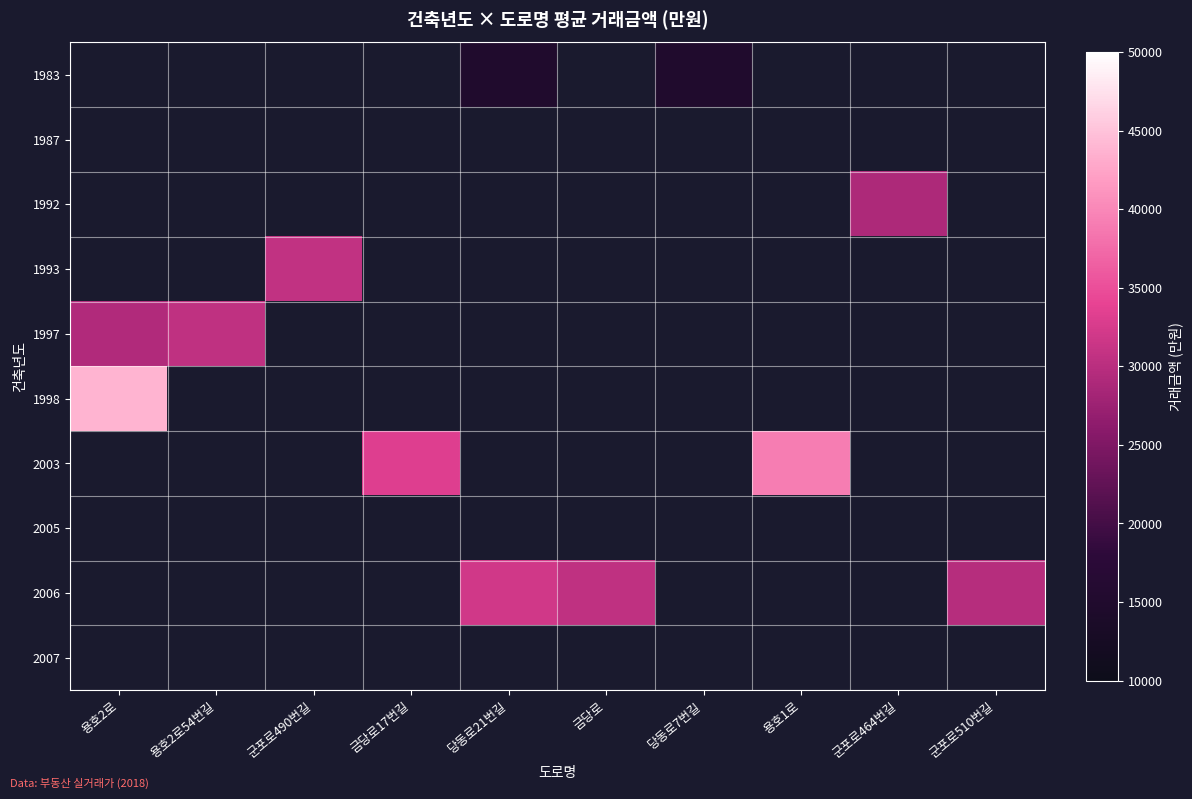

At which category does the chart reach its peak across all series?

용호2로